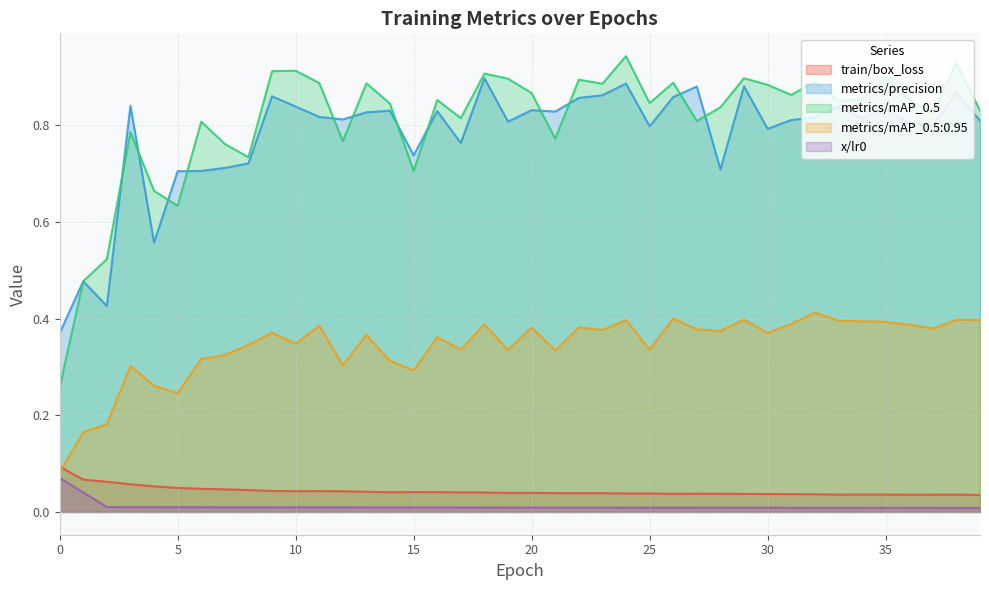

What is the maximum value for x/lr0?

0.1